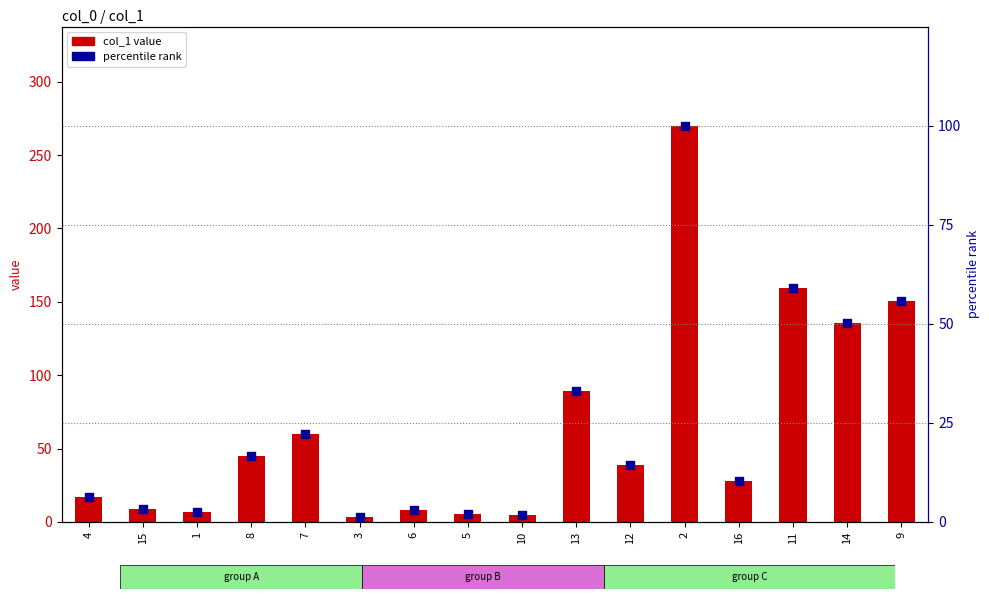

What is the total value across all series at 9?

206.4